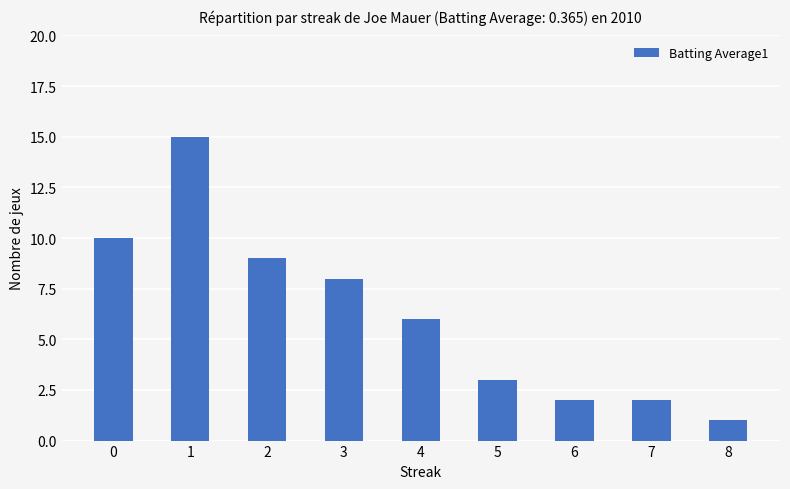

How many bars are there in total?

9